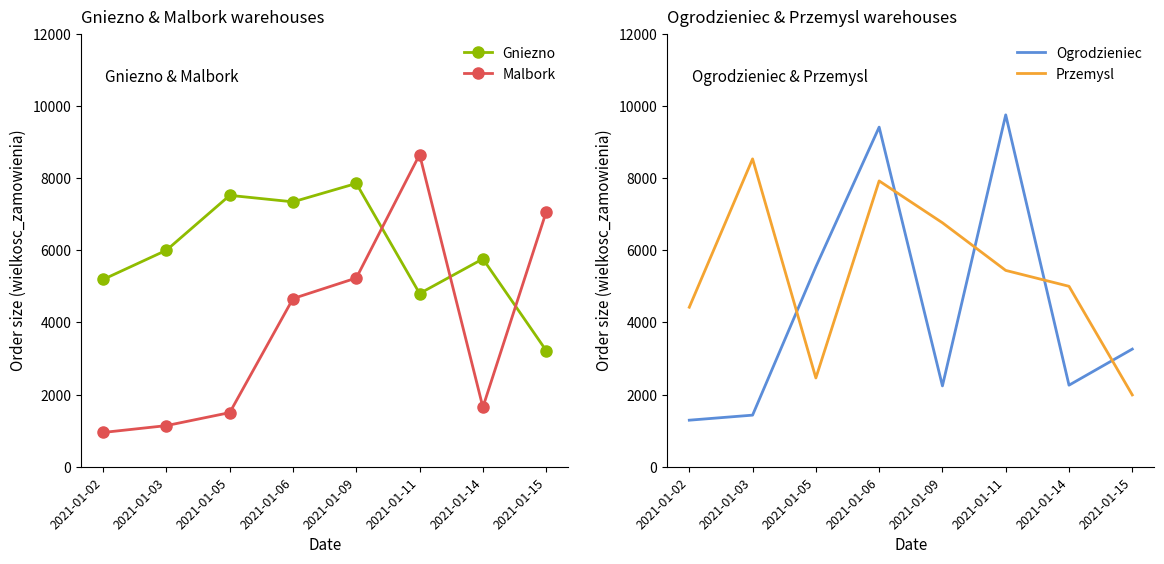

Where is the first local minimum for Ogrodzieniec?

2021-01-09